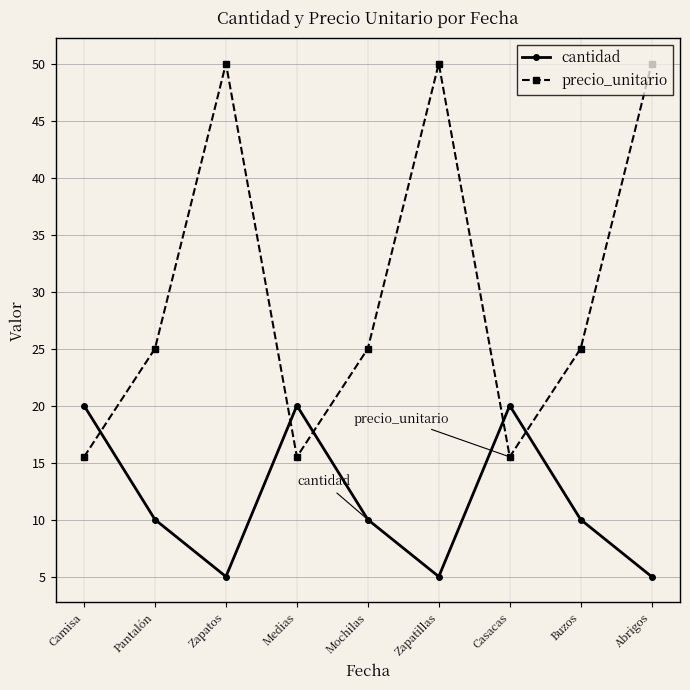

Between which two adjacent categories do precio_unitario and cantidad first intersect?

Camisa and Pantalón